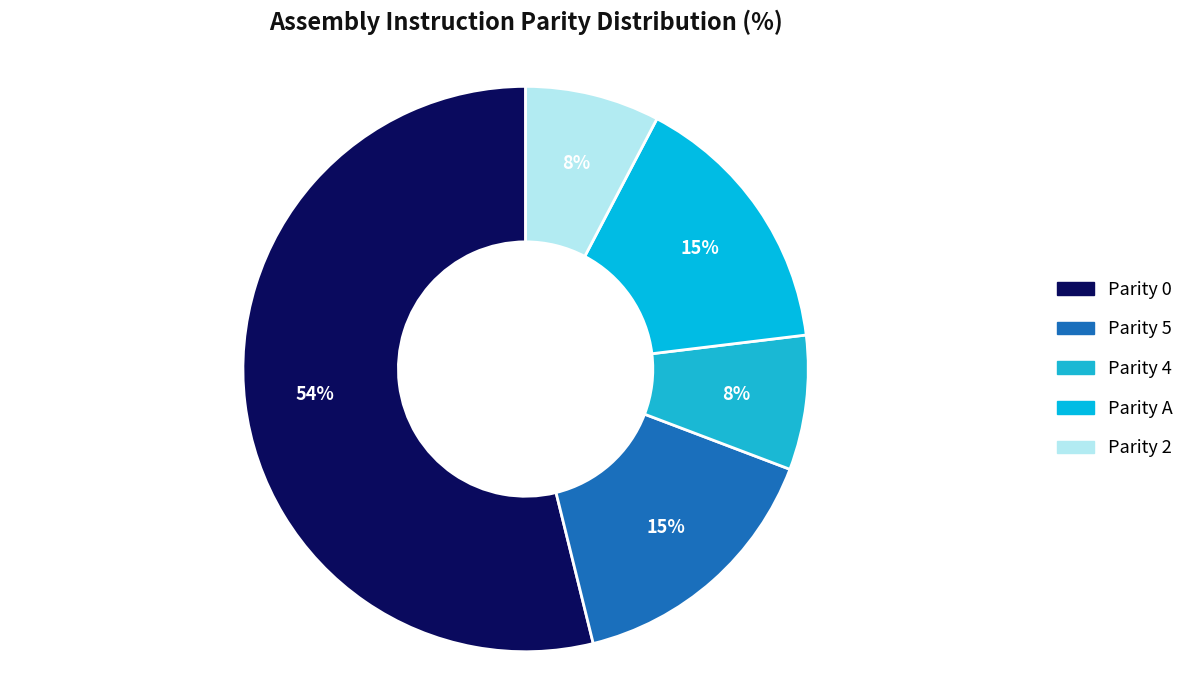

Count the number of slices in the pie.

5